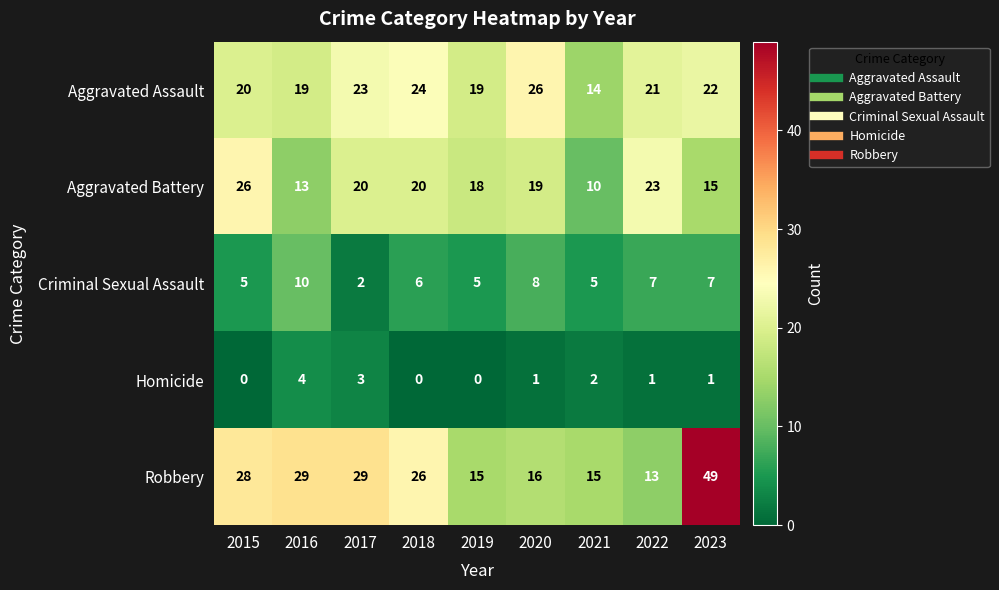

Which series changed the most between 2018 and 2023?

Robbery